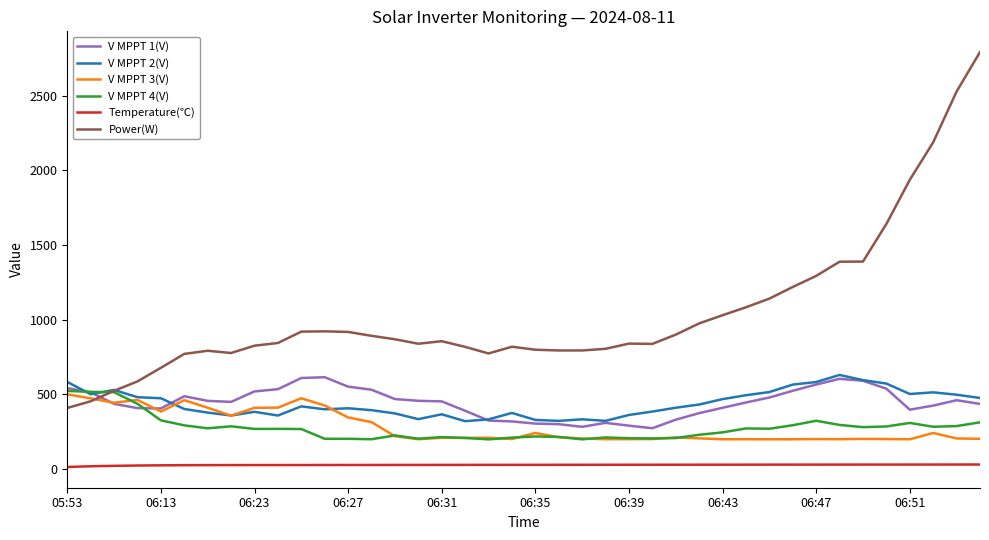

What is the greatest value displayed?

2791.0